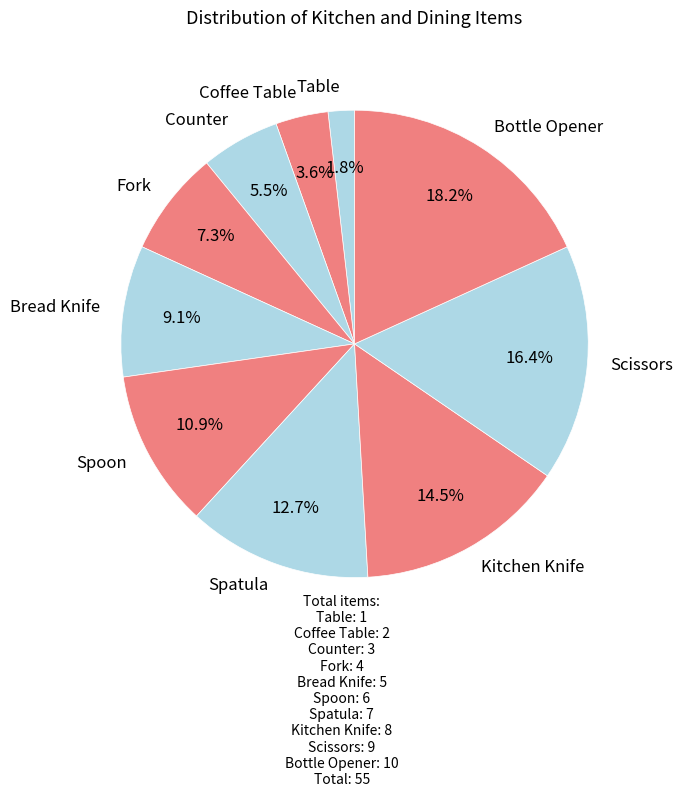

Between Bread Knife and Scissors, which is larger?

Scissors